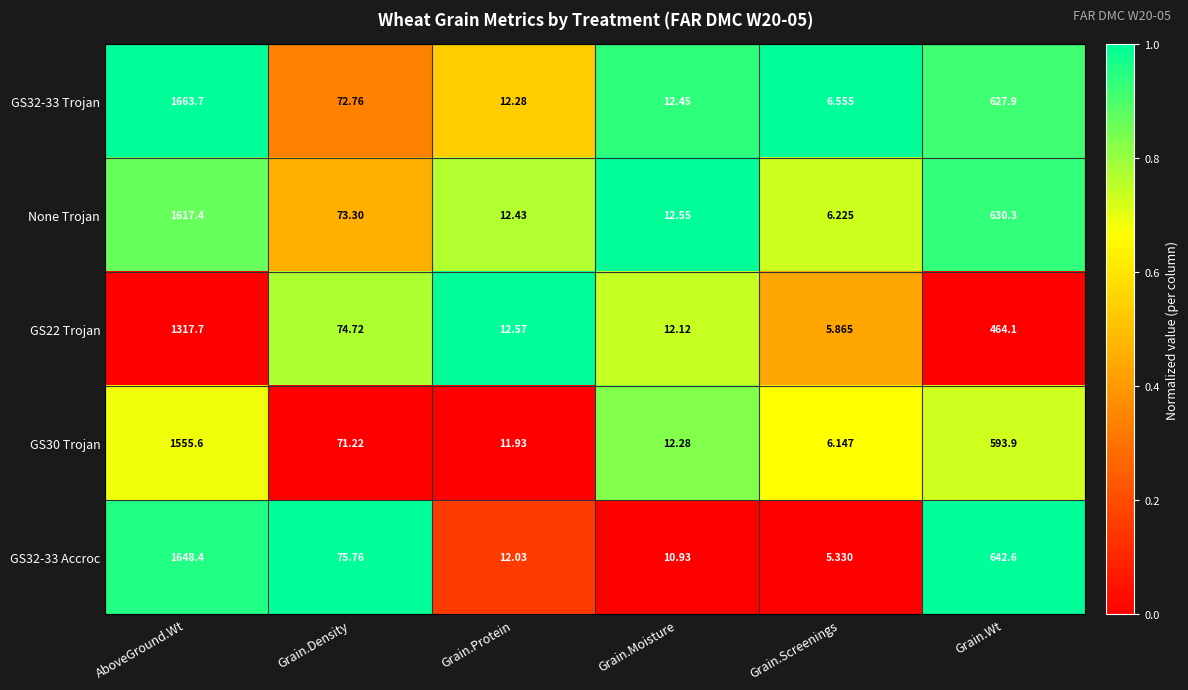

Rank the series by their maximum value, from lowest to highest.

GS22 Trojan, GS30 Trojan, None Trojan, GS32-33 Accroc, GS32-33 Trojan